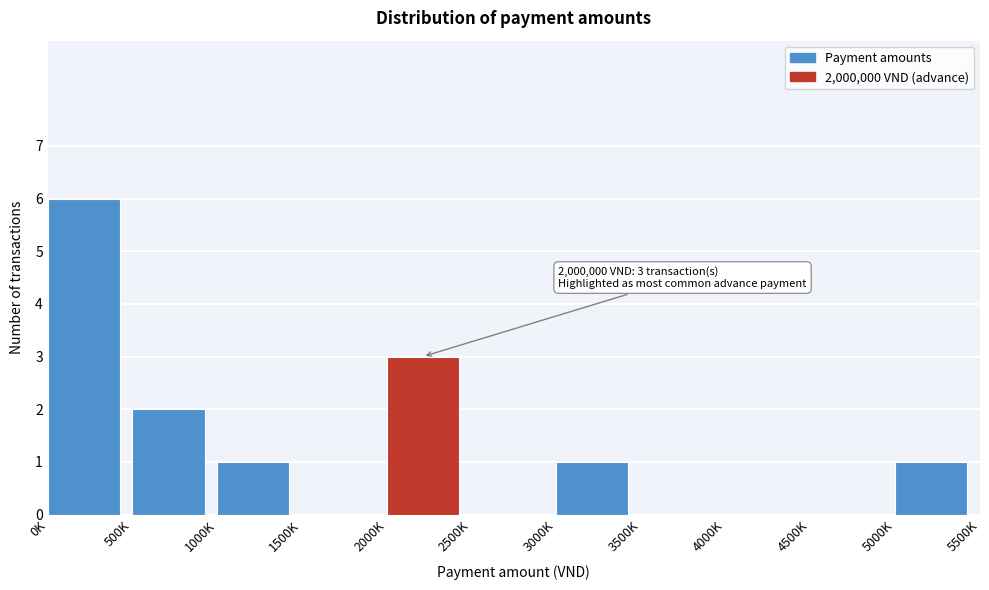

Reading left to right, transcribe all the data shown in this chart.

0K=6	500K=2	1000K=1	1500K=0	2000K=3	2500K=0	3000K=1	3500K=0	4000K=0	4500K=0	5000K=1